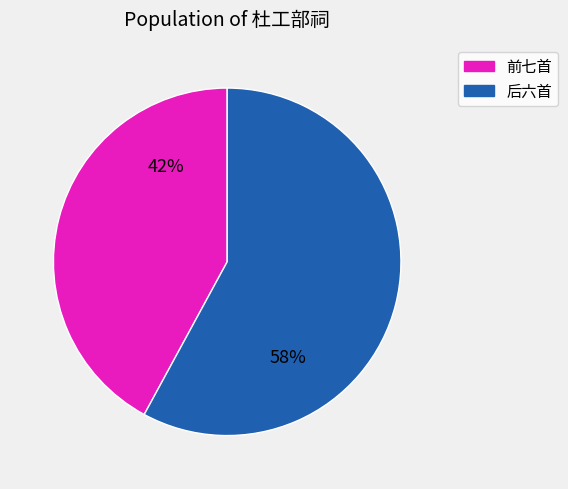

Is there any slice that represents more than half of the pie?

Yes